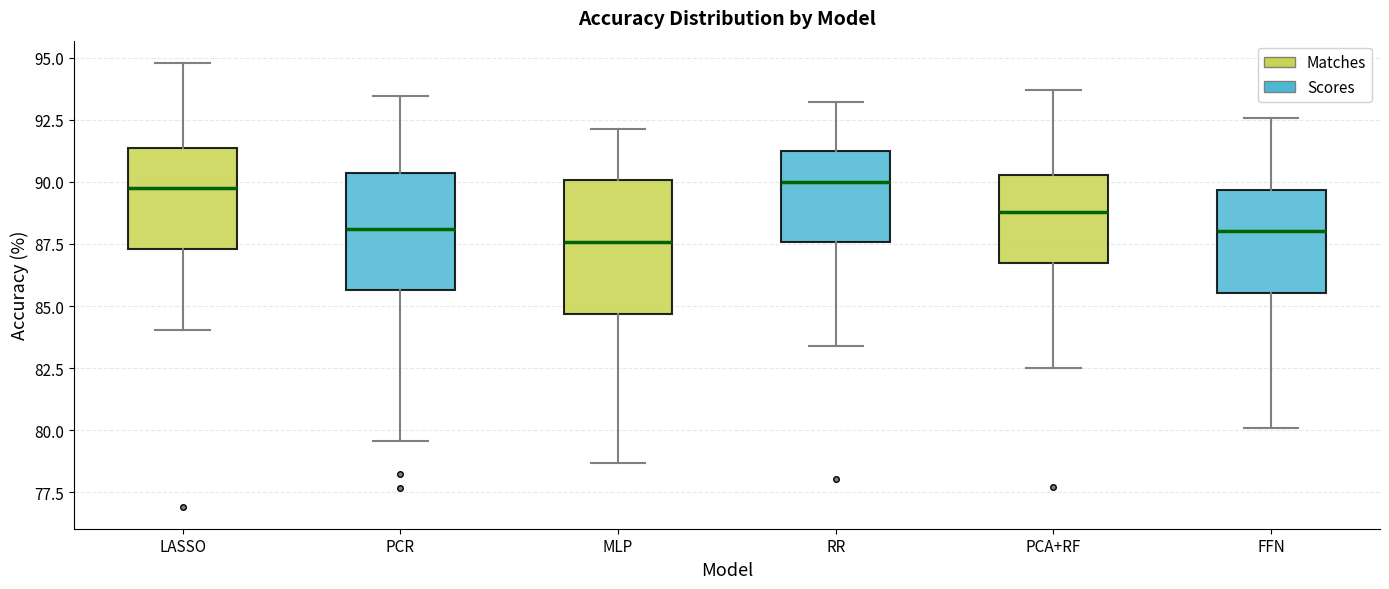

Reading left to right, transcribe this box plot: for each box, give where its median line is, the range the box spans, and where its two whiskers end, as read against the y-axis. The values are not printed on the chart, so give them approximately, as read against the axis.

LASSO: median 90.0, box 87.5 to 91.5, whiskers 84.0 to 95.0
PCR: median 88.0, box 85.5 to 90.5, whiskers 79.5 to 93.5
MLP: median 87.5, box 84.5 to 90.0, whiskers 78.5 to 92.0
RR: median 90.0, box 87.5 to 91.0, whiskers 83.5 to 93.0
PCA+RF: median 89.0, box 86.5 to 90.5, whiskers 82.5 to 93.5
FFN: median 88.0, box 85.5 to 89.5, whiskers 80.0 to 92.5